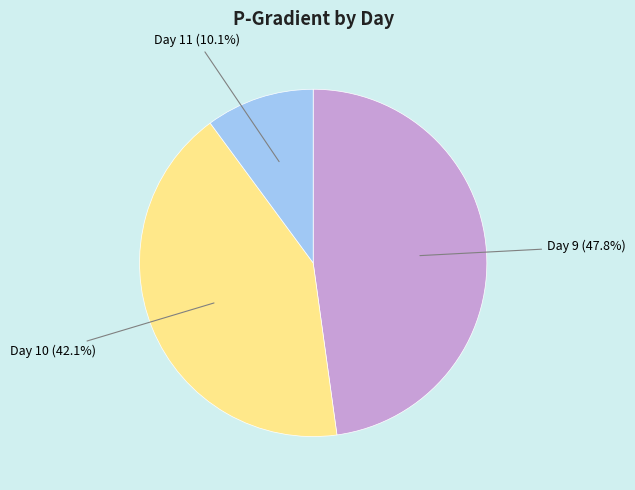

Is there any slice that represents more than half of the pie?

No